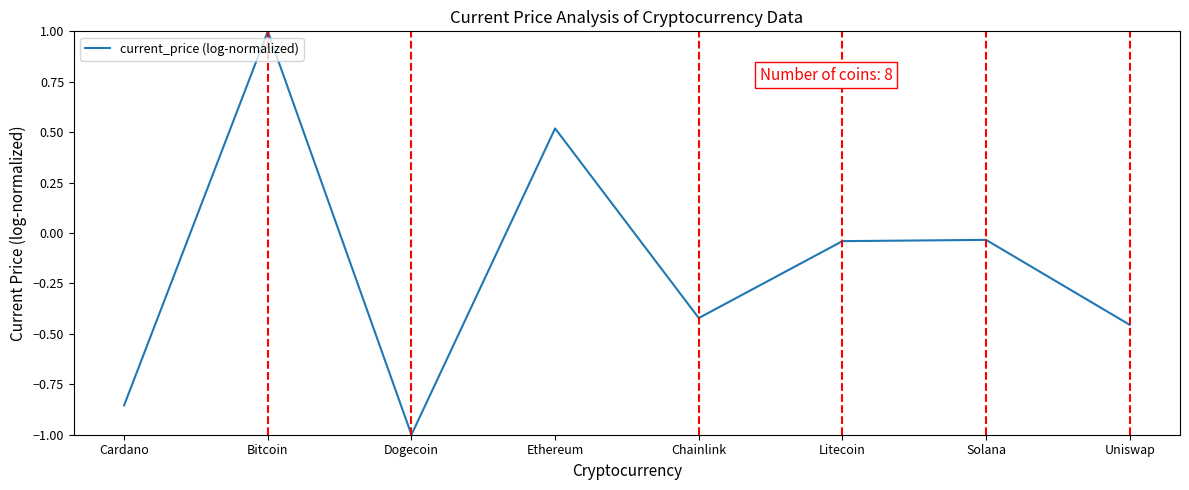

What value does the data have at Bitcoin?

1.0